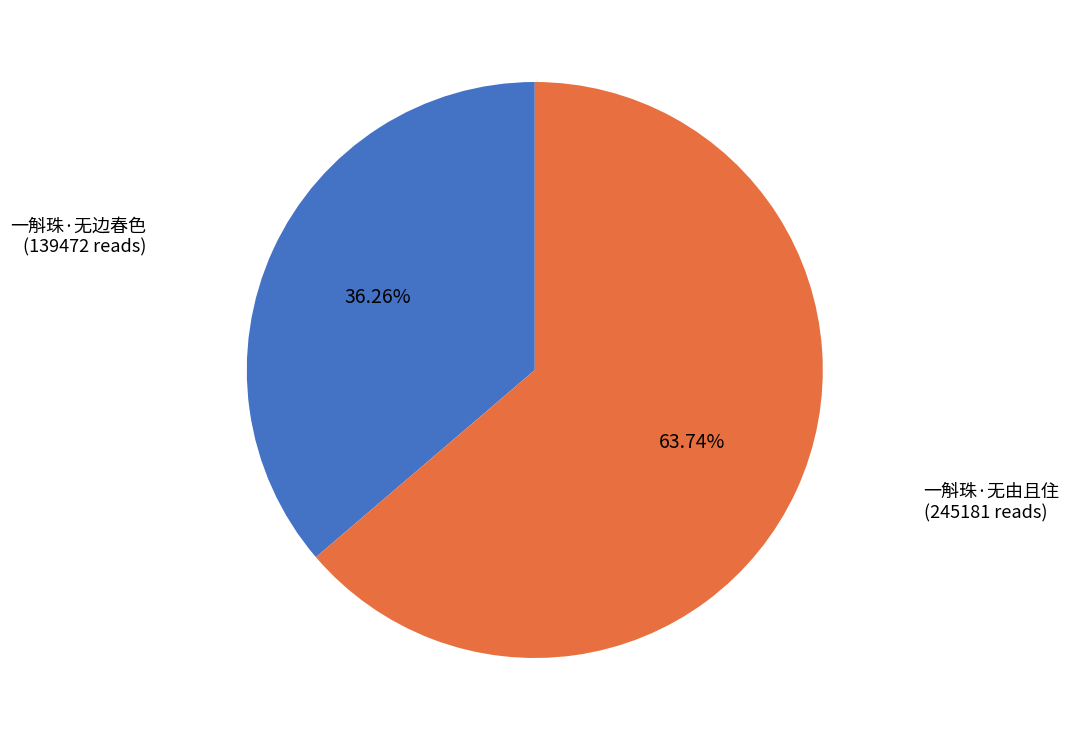

What is the majority slice?

一斛珠·无由且住